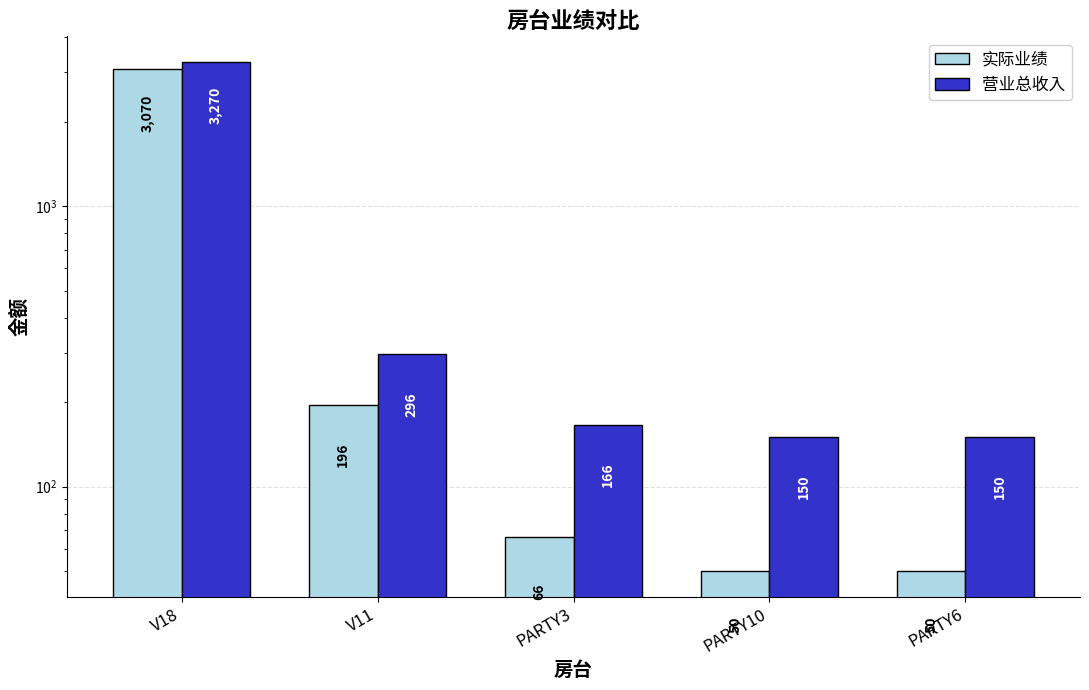

What is the value of the 实际业绩 bar at the 2nd from the left?

196